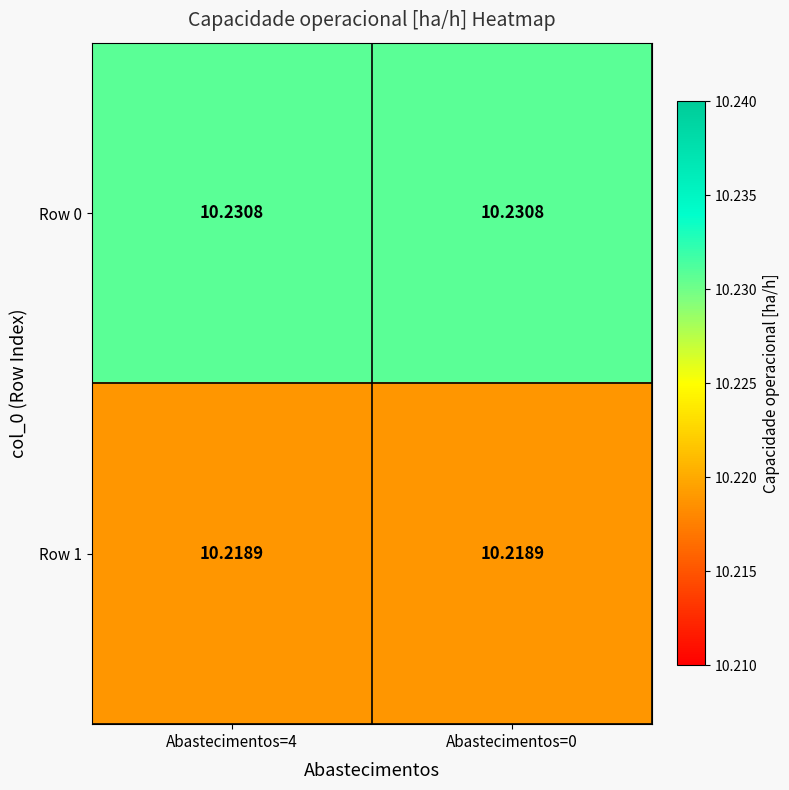

How many categories are shown in the chart?

2